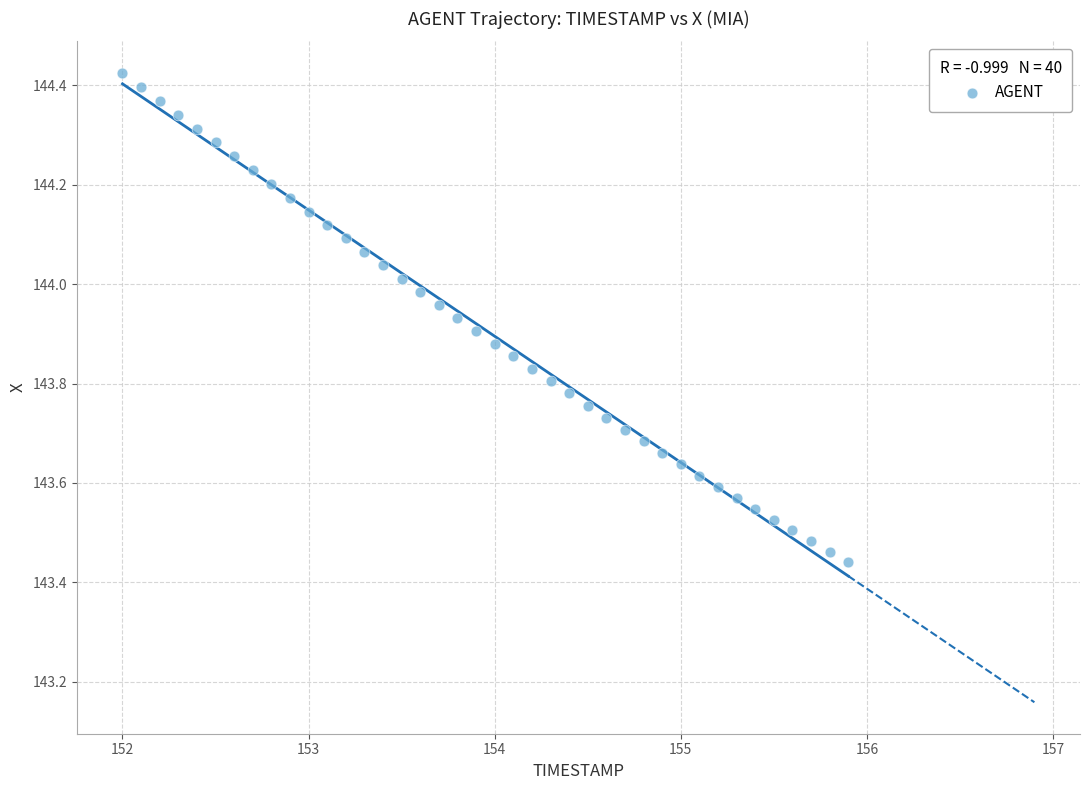

What is the range of Y values (max minus min)?

1.0